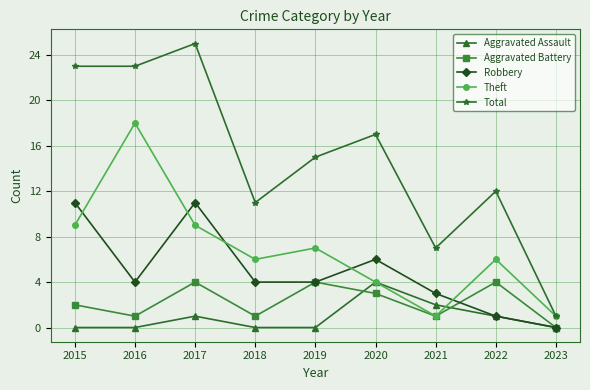

What is the sum of the Aggravated Battery values at 2016 and 2022?

5